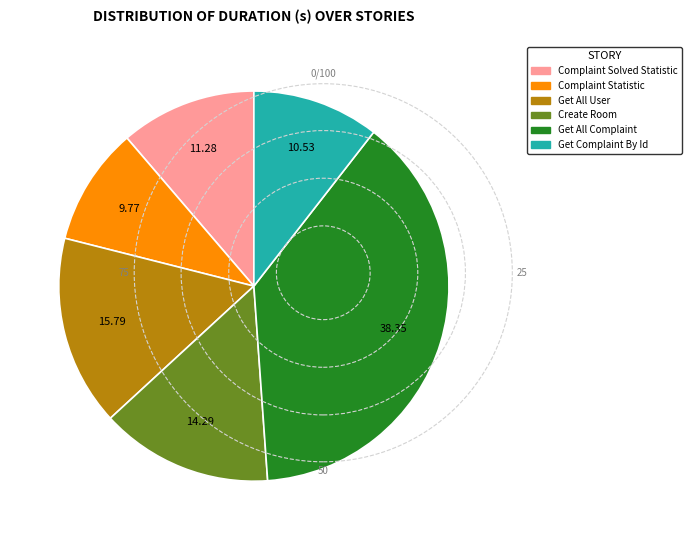

Rank the categories by value from lowest to highest.

Complaint Statistic, Get Complaint By Id, Complaint Solved Statistic, Create Room, Get All User, Get All Complaint